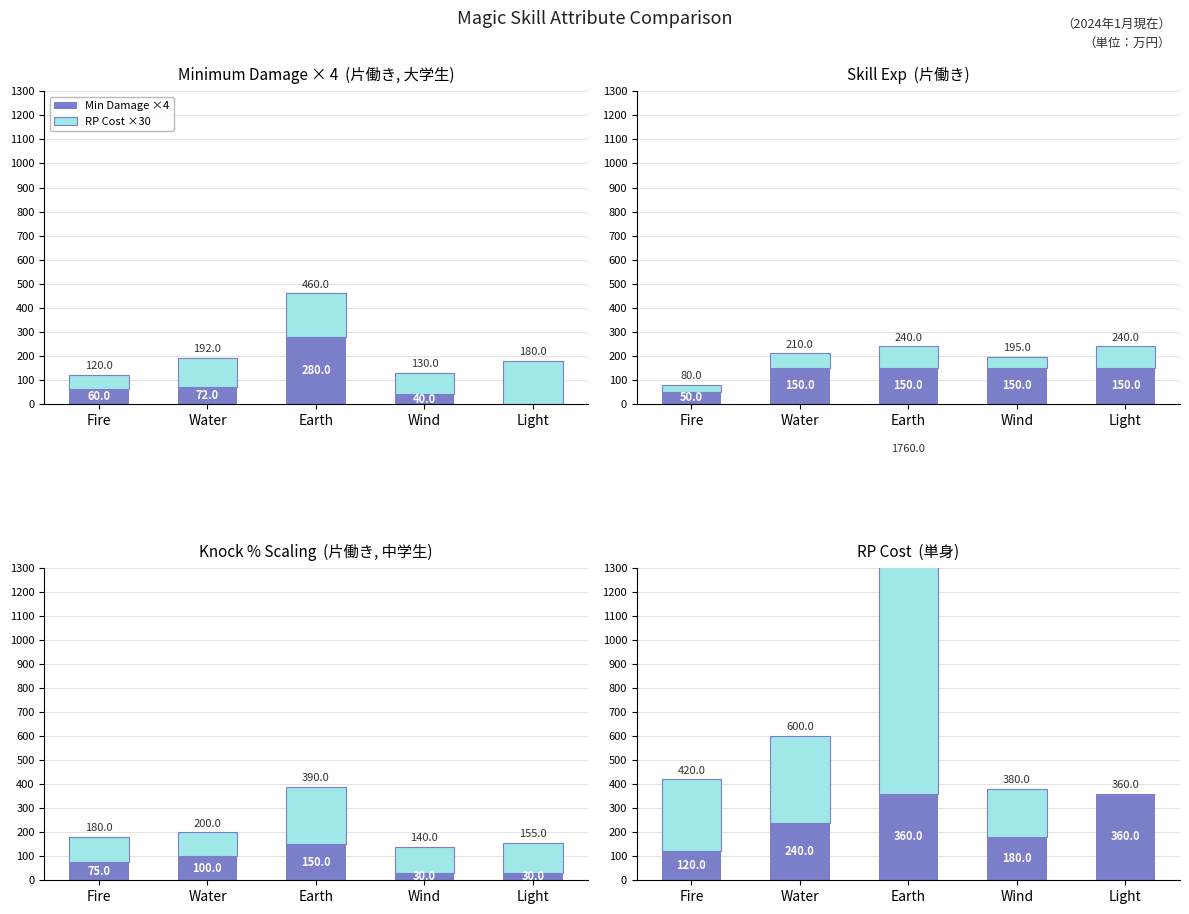

Rank the series by their maximum value, from highest to lowest.

Minimum Damage, RP Cost